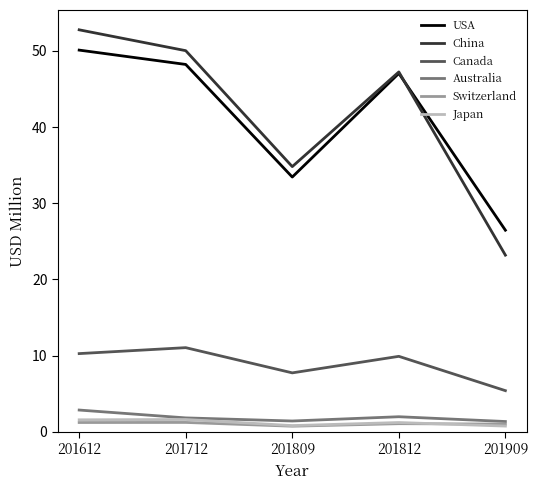

What are all the series names shown in the legend?

USA, China, Canada, Australia, Switzerland, Japan